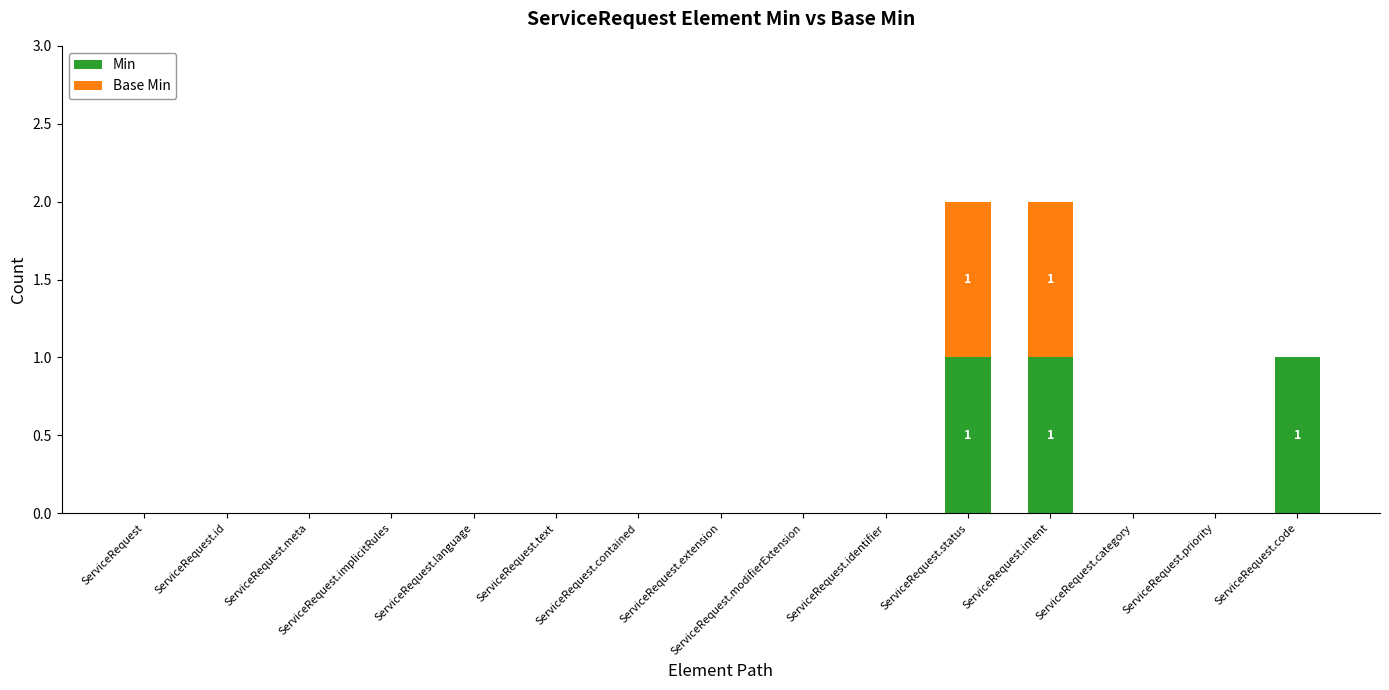

Is it true that Min equals 0 at ServiceRequest.text?

True